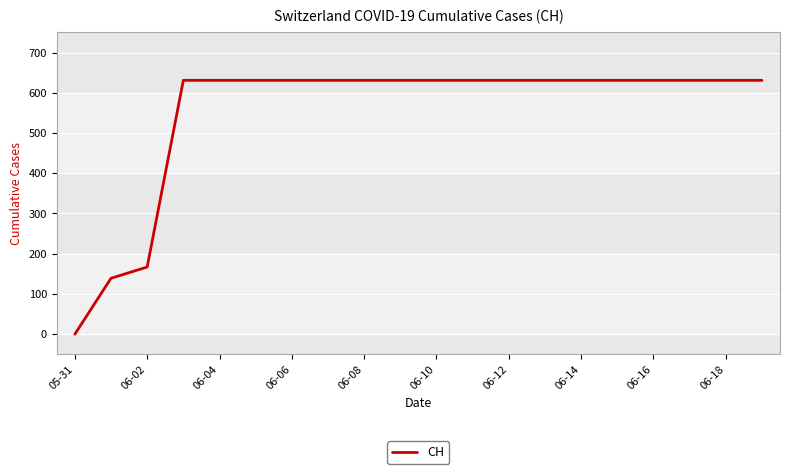

What is the greatest value displayed?

631